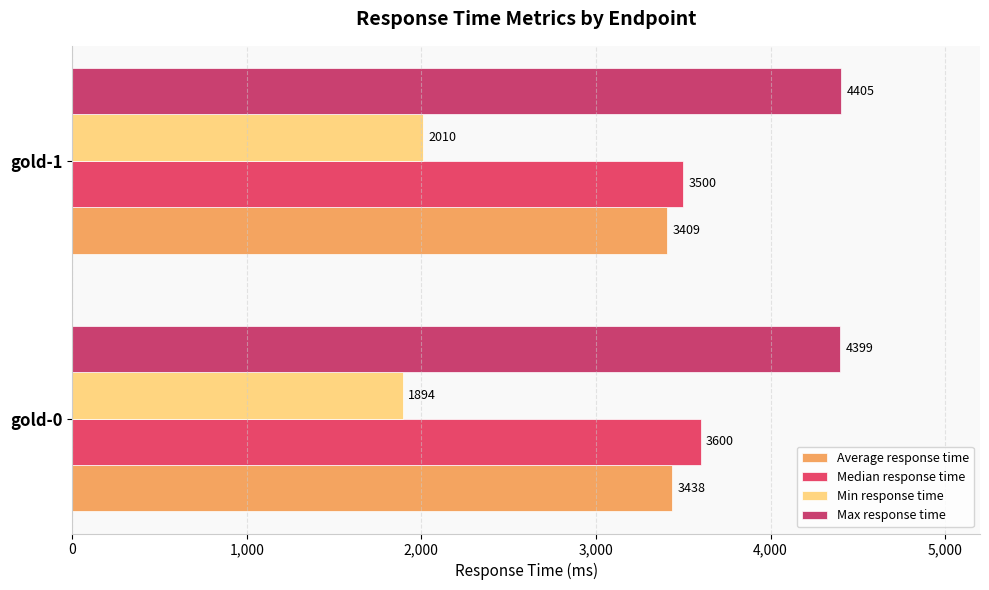

How many distinct data groups are displayed?

4